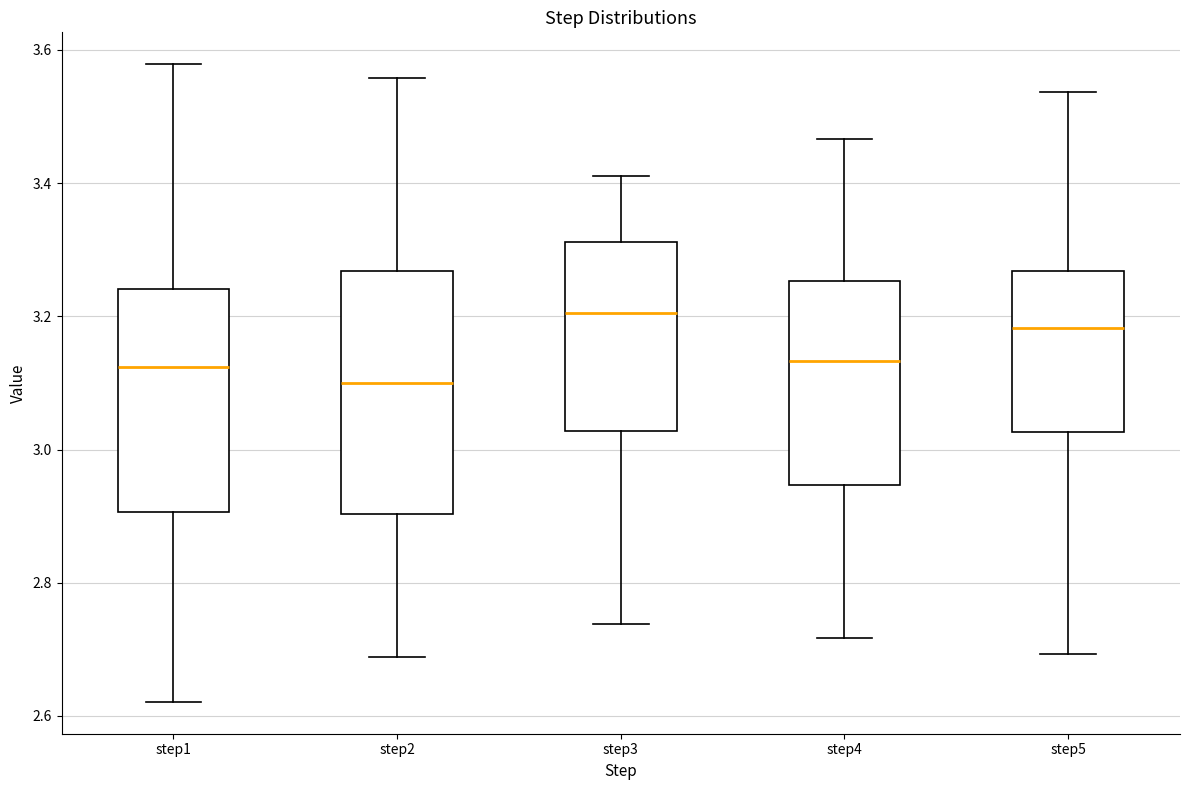

Reading left to right, transcribe this box plot: for each box, give where its median line is, the range the box spans, and where its two whiskers end, as read against the y-axis. The values are not printed on the chart, so give them approximately, as read against the axis.

step1: median 3.12, box 2.90 to 3.24, whiskers 2.62 to 3.58
step2: median 3.10, box 2.90 to 3.26, whiskers 2.68 to 3.56
step3: median 3.20, box 3.02 to 3.32, whiskers 2.74 to 3.42
step4: median 3.14, box 2.94 to 3.26, whiskers 2.72 to 3.46
step5: median 3.18, box 3.02 to 3.26, whiskers 2.70 to 3.54